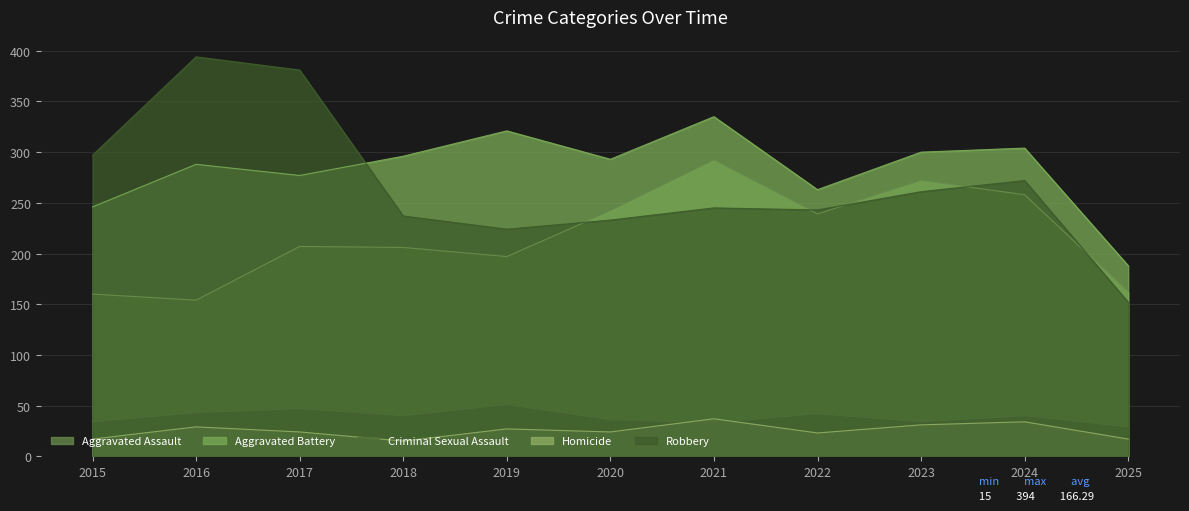

Between 2020 and 2022, which series saw the biggest shift?

Aggravated Battery